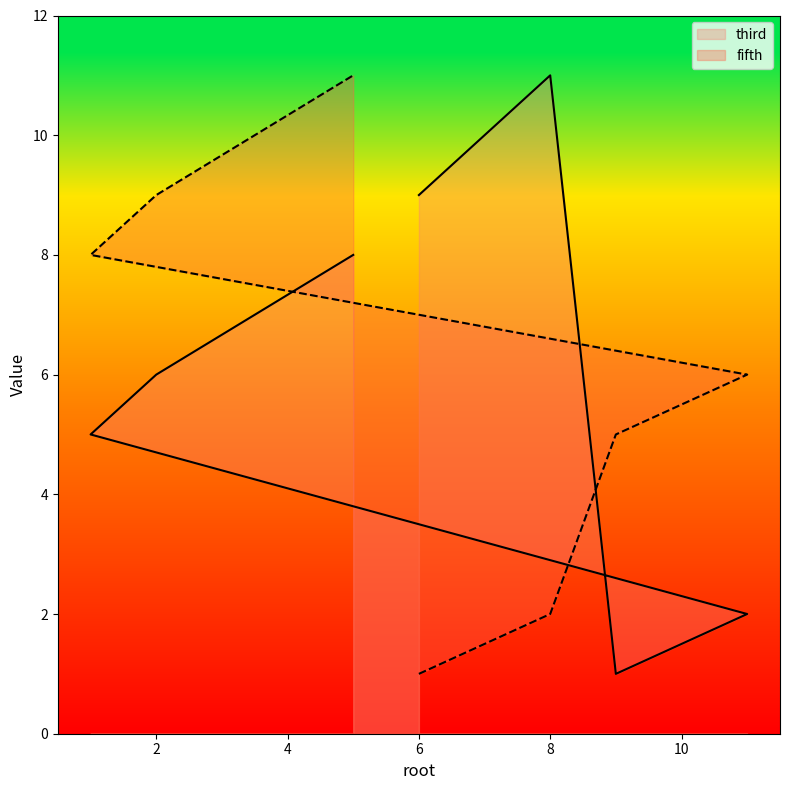

What is the smallest value displayed?

1